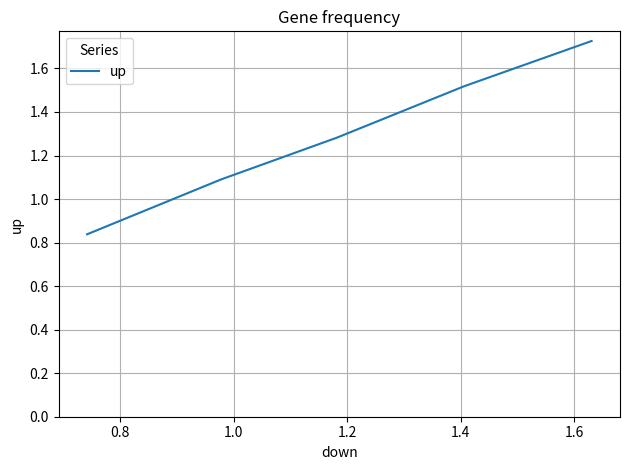

Count the values in the range 1 to 2.

4